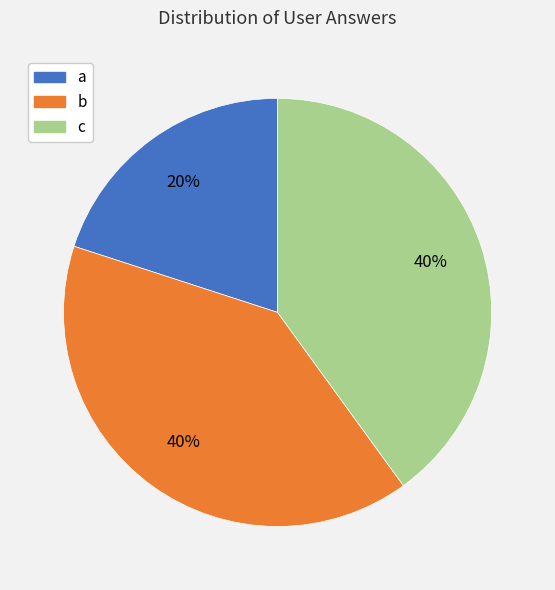

To the nearest percent, what portion does c represent?

40%